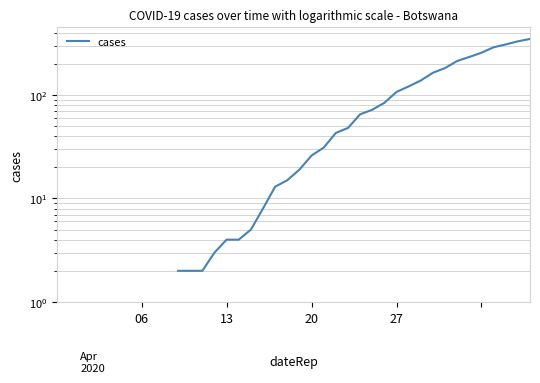

Which category has the highest value across all series?

39